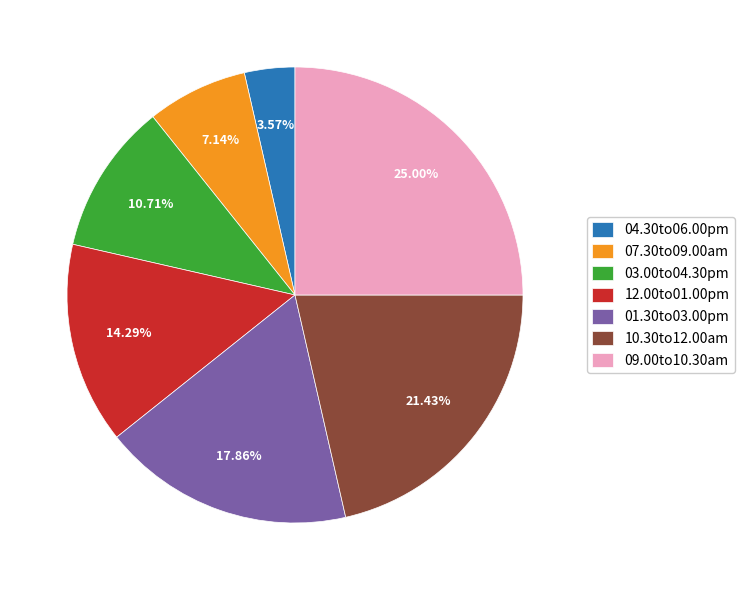

What percentage is the 03.00to04.30pm slice, to the nearest percent?

11%